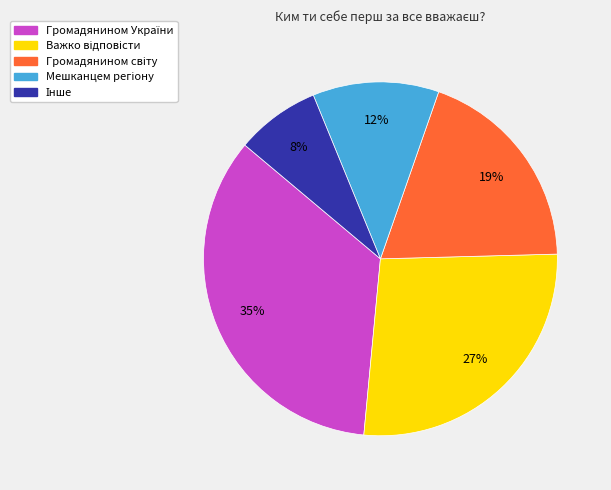

Is there any slice that represents more than half of the pie?

No